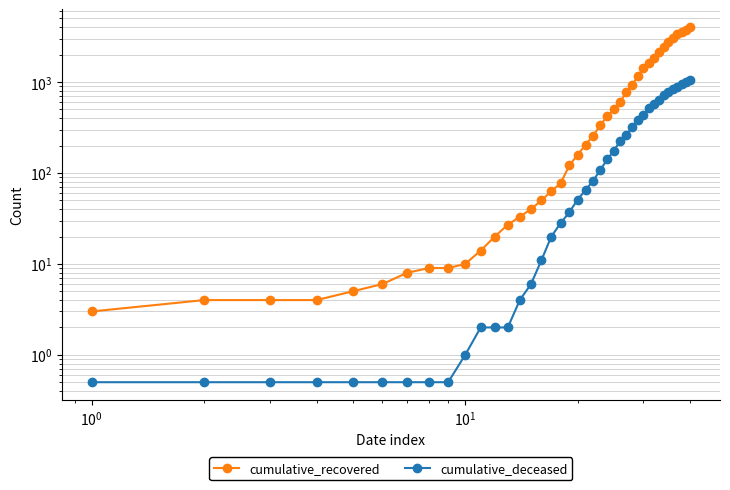

True or false: cumulative_recovered and cumulative_deceased intersect in this chart.

False